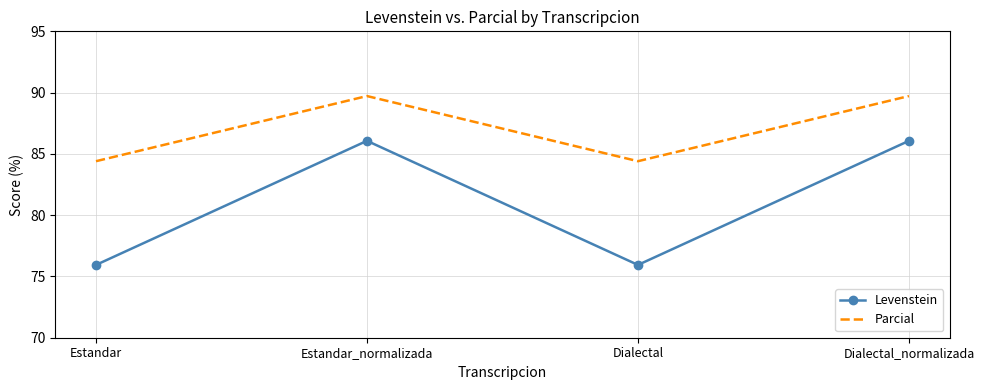

What is the minimum value shown in the chart?

75.9